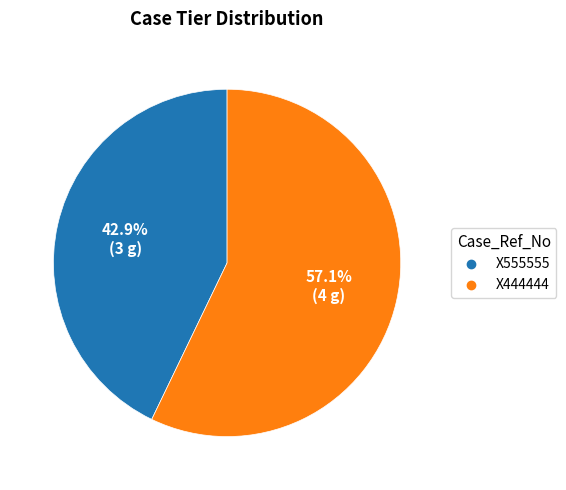

What percentage is the X555555 slice, to the nearest percent?

43%